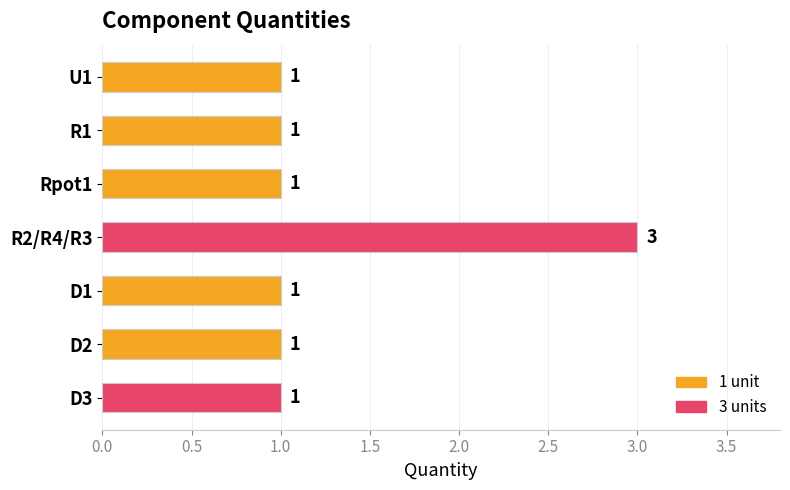

Read the value at R2/R4/R3.

3